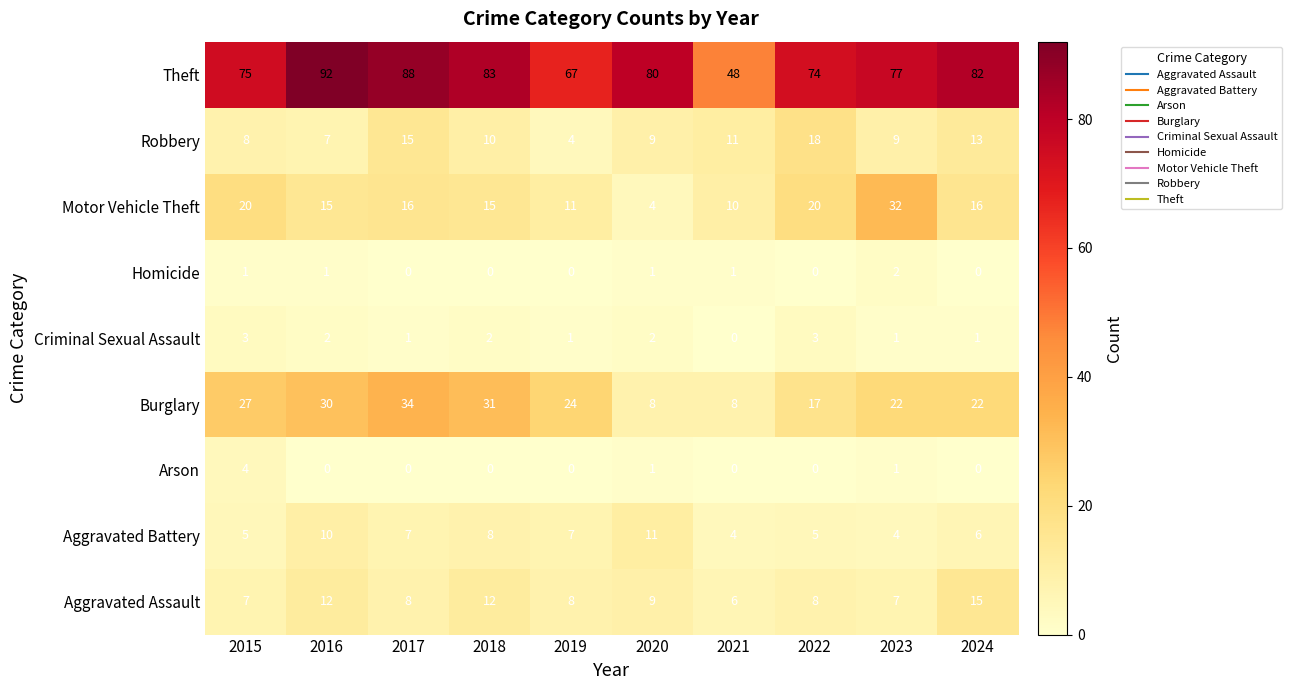

What is the sum of all Aggravated Assault values?

92